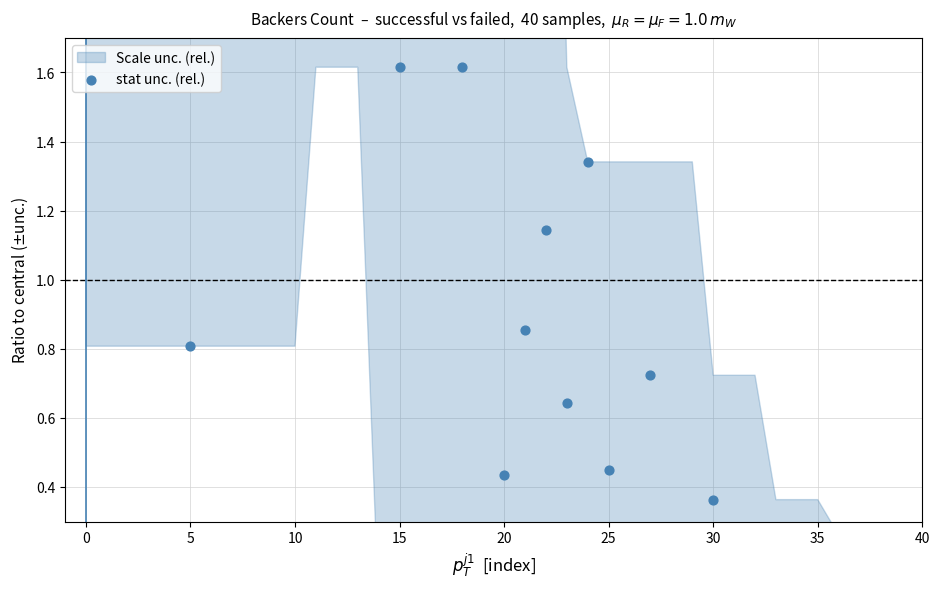

What is the change in value from 30 to 14?

-2.5